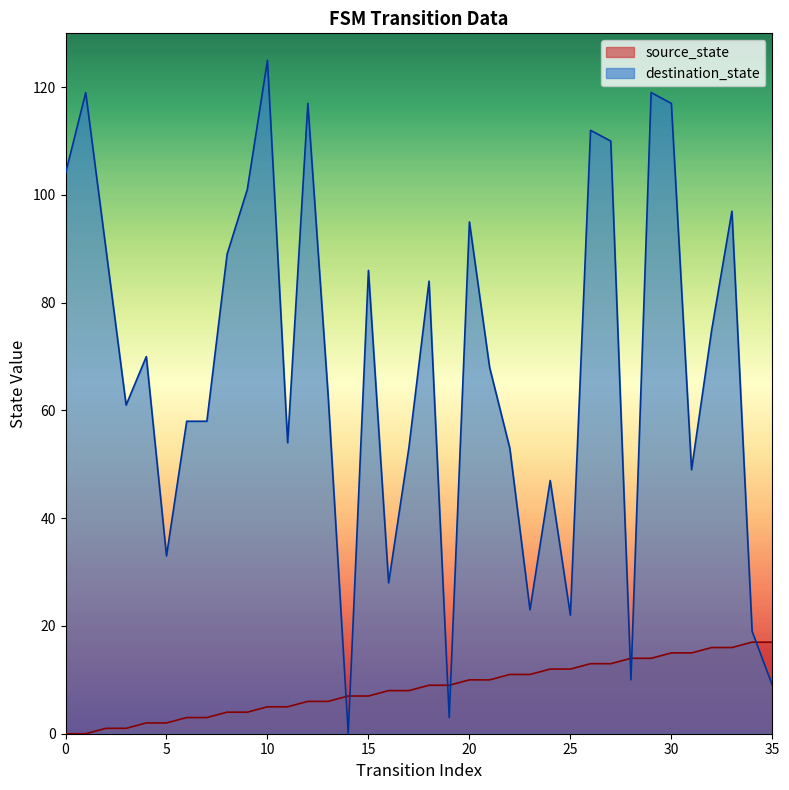

Rank the series by their maximum value, from lowest to highest.

source_state, destination_state